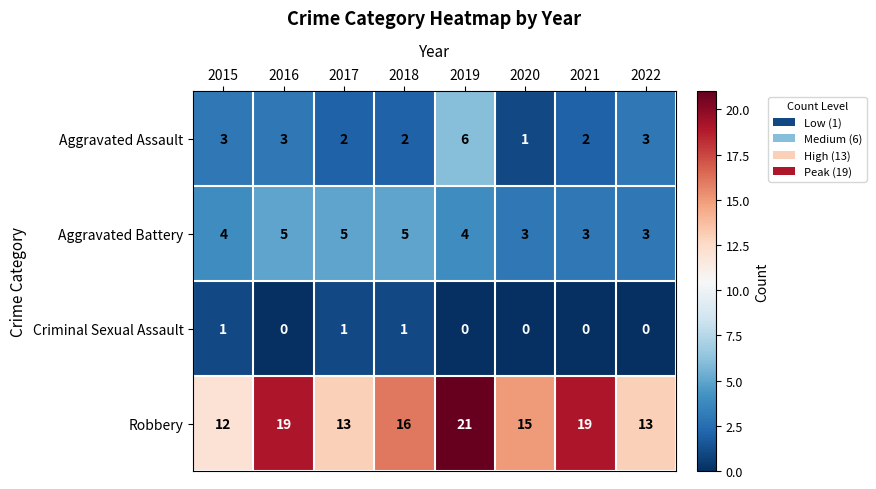

At which category is the sum across all series the highest?

2019